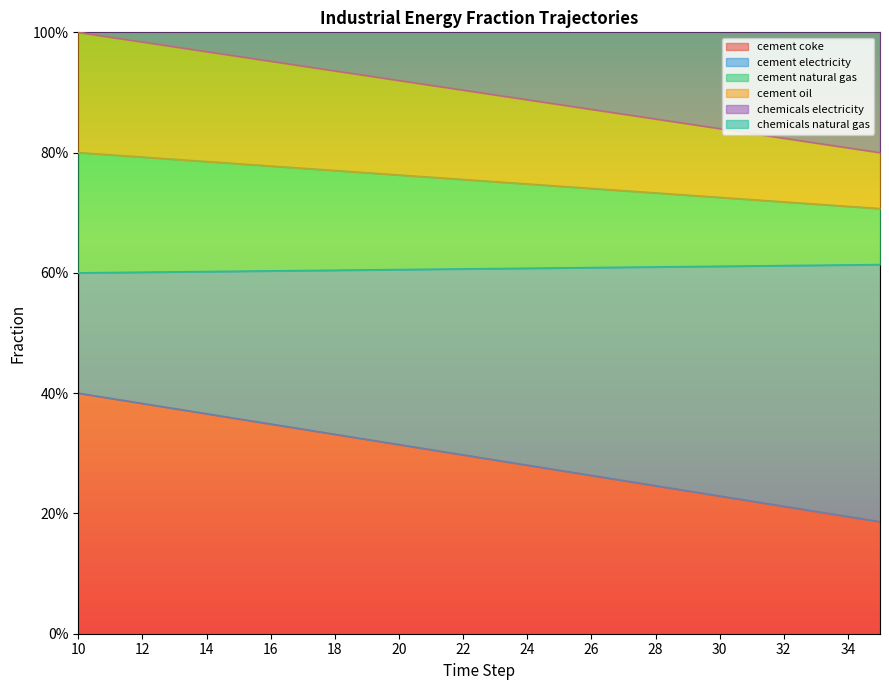

At which category does the chart reach its peak across all series?

10